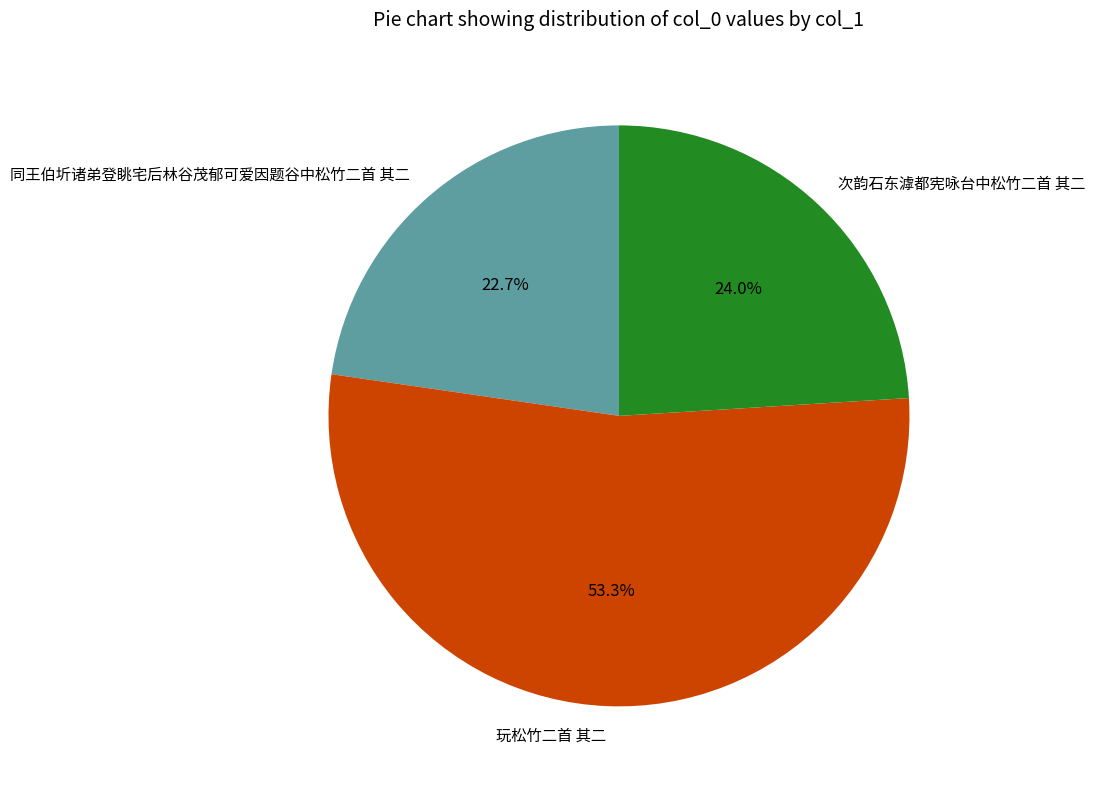

What is the ratio of the value at 次韵石东滹都宪咏台中松竹二首 其二 to the value at 同王伯圻诸弟登眺宅后林谷茂郁可爱因题谷中松竹二首 其二?

1.1